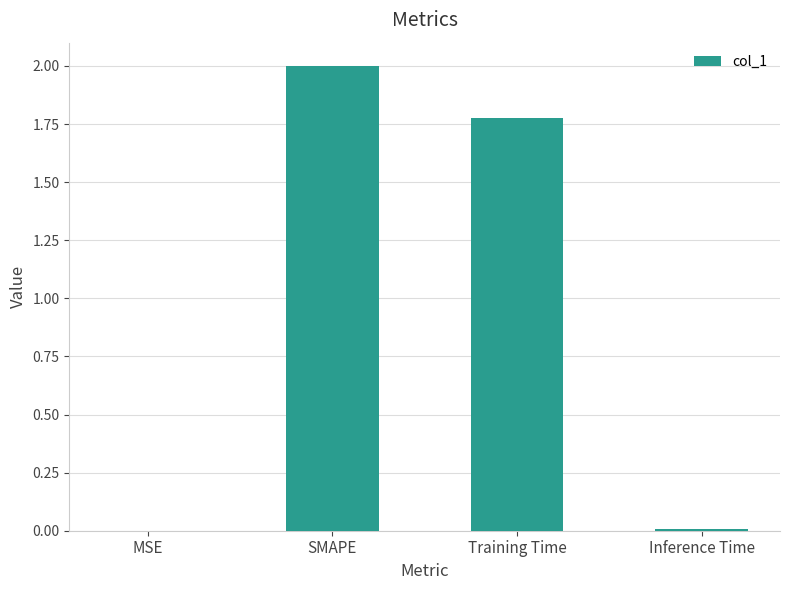

What is the greatest value displayed?

2.0